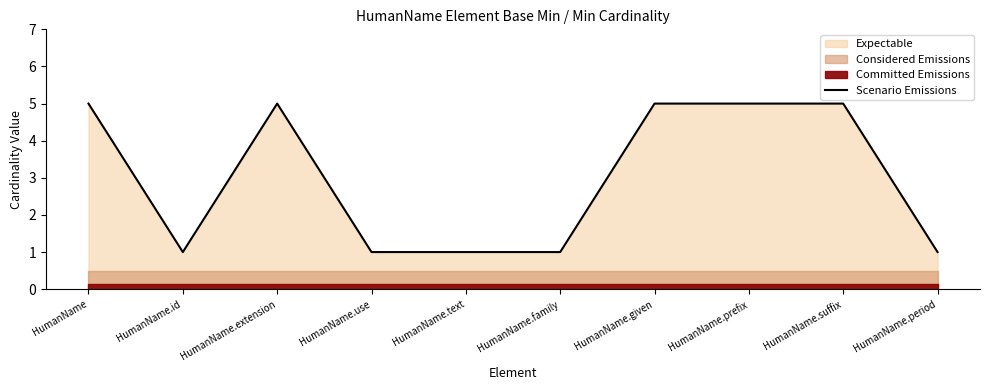

Where is the data nearest to the value 3?

HumanName